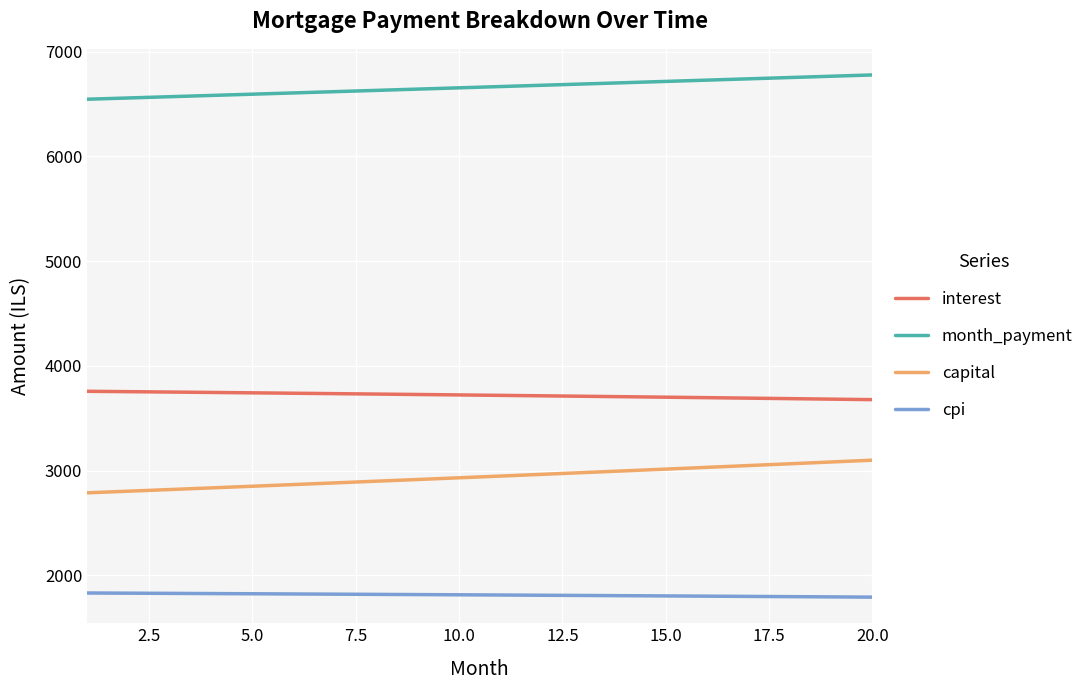

Rank the series by their maximum value, from lowest to highest.

cpi, capital, interest, month_payment